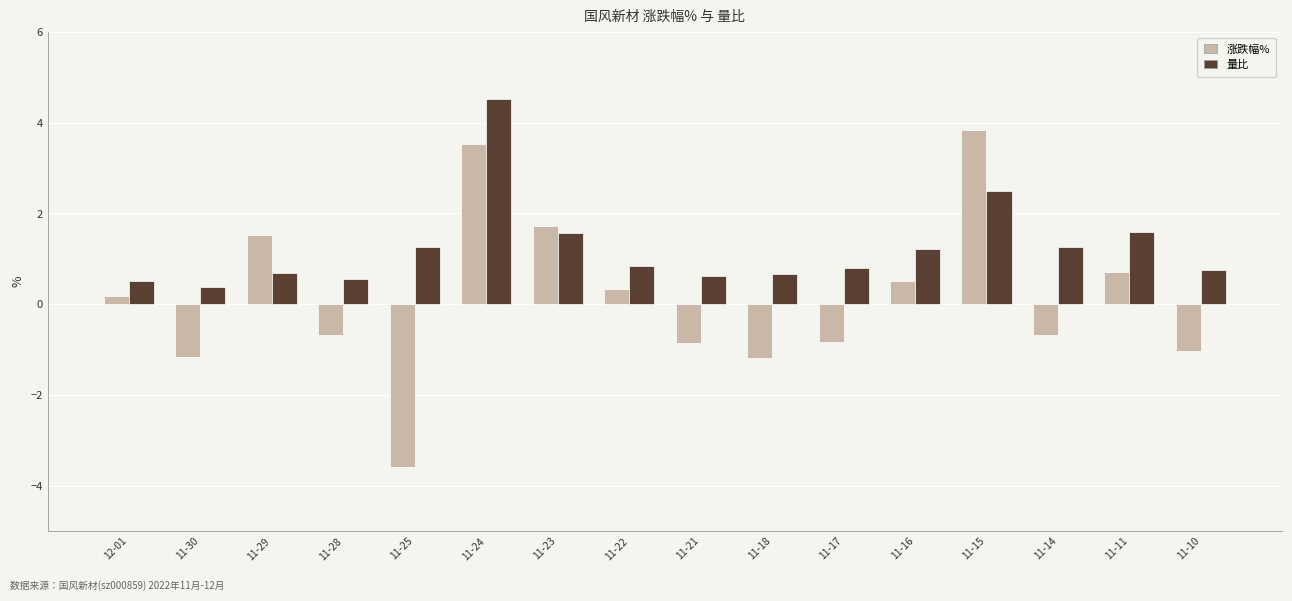

Which series has the widest spread of values?

涨跌幅%